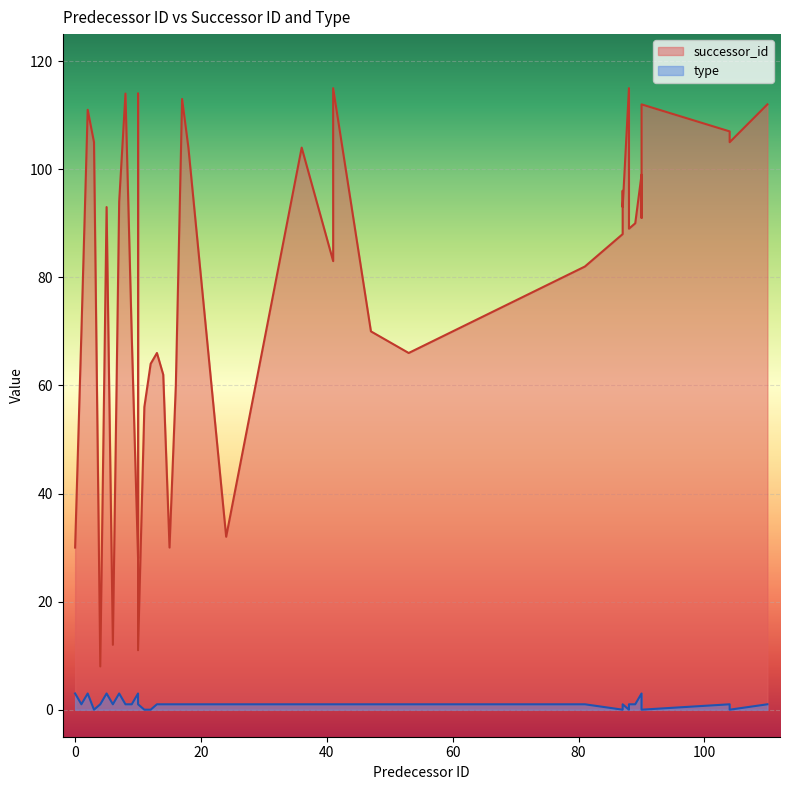

What is the average value of the successor_id series?

79